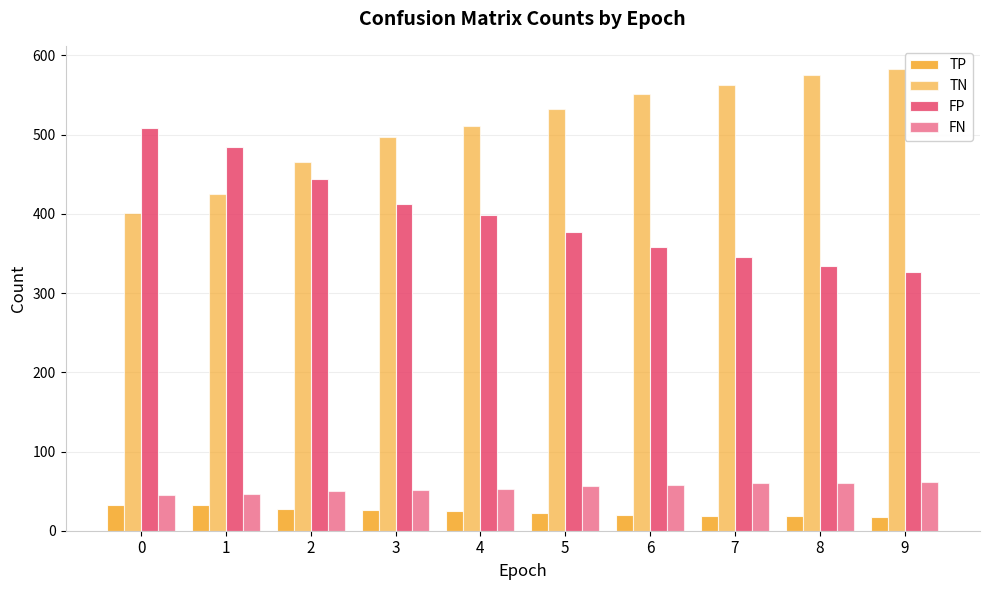

What is the spread (max minus min) of values at 9?

566